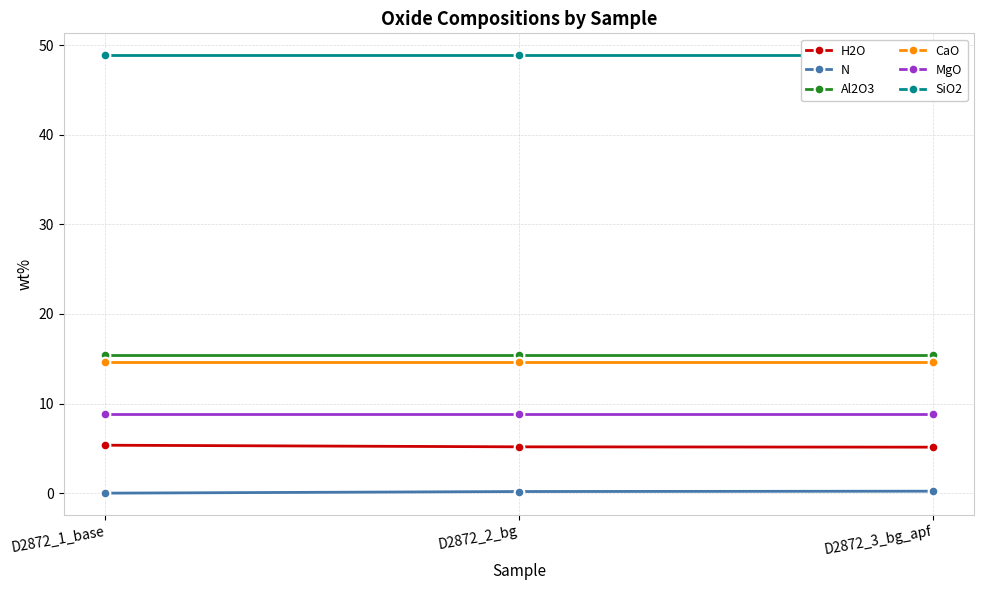

At which category does the chart reach its minimum across all series?

D2872_1_base